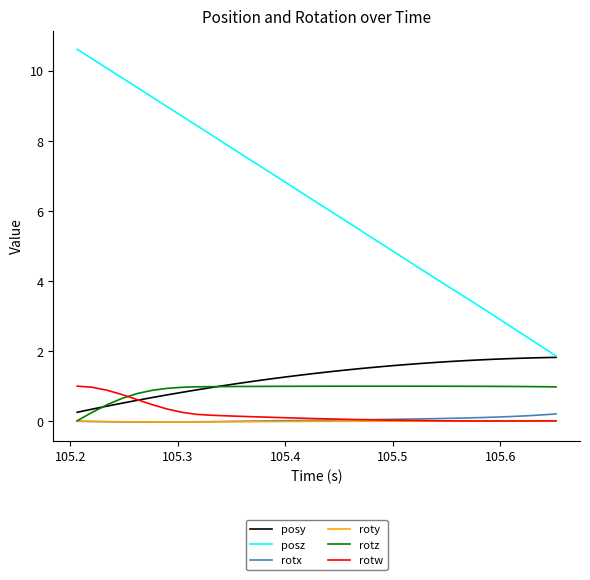

Which series has the largest total across all categories?

posz